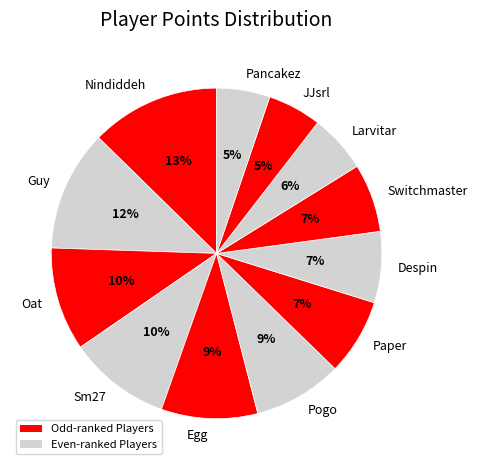

To the nearest percent, what is the combined percentage of Larvitar and Pancakez?

11%